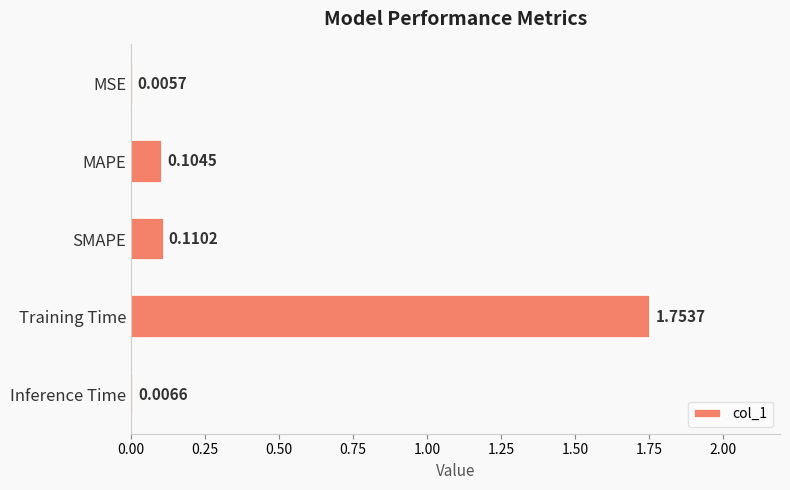

What is the sum of the values at SMAPE and Training Time?

1.9